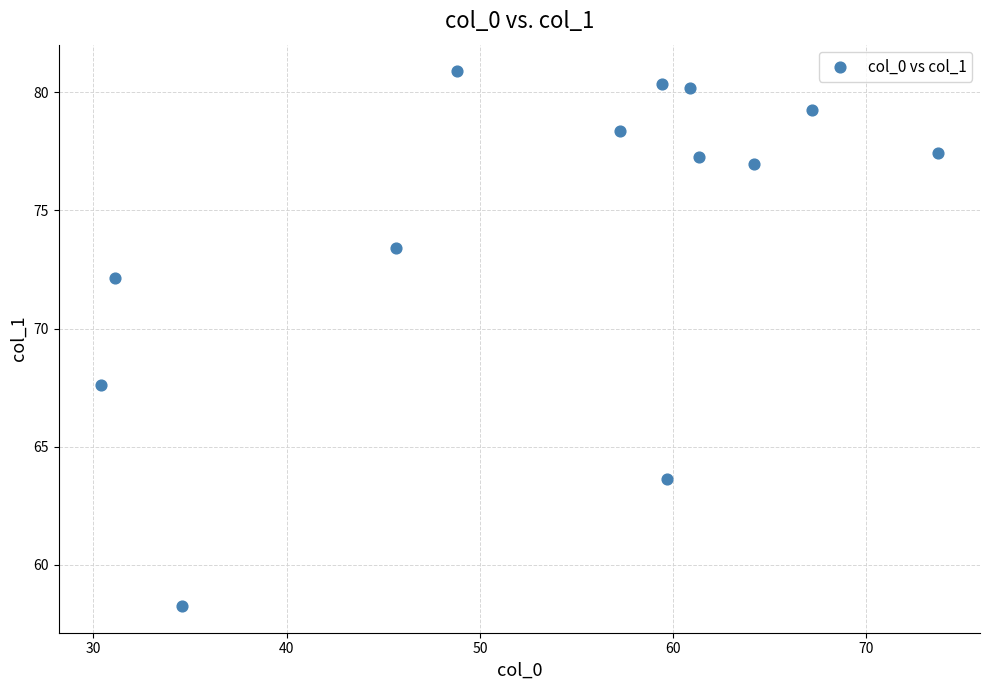

What is the range of Y values (max minus min)?

22.6